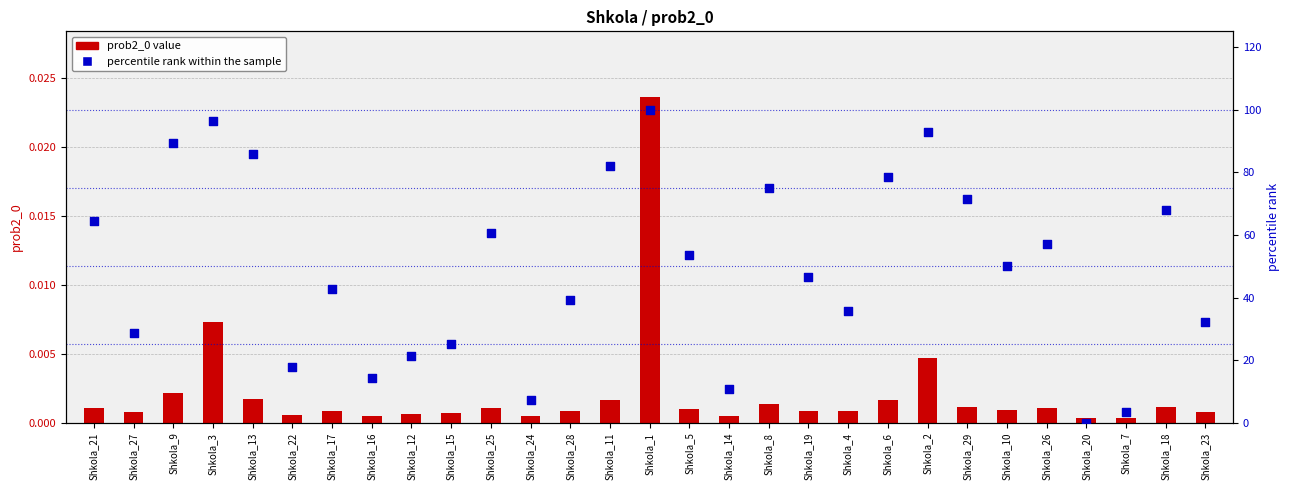

Which series has the largest total across all categories?

percentile rank within the sample